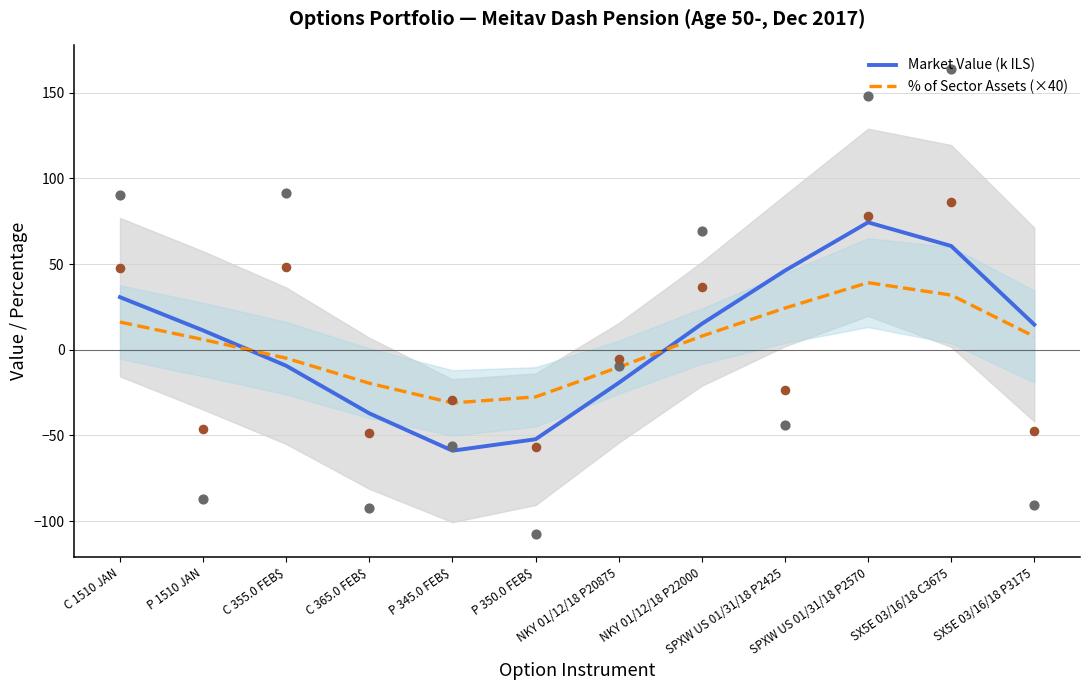

At which category is the sum across all series the highest?

SPXW US 01/31/18 P2570